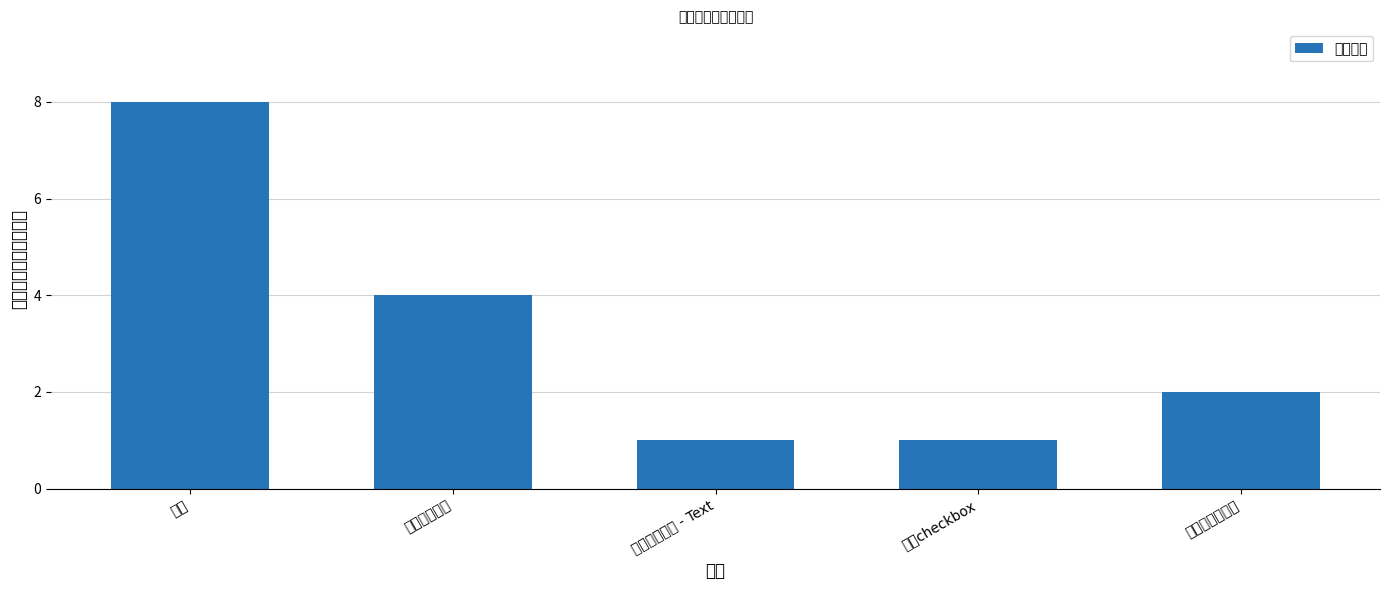

How many categories are shown in the chart?

5